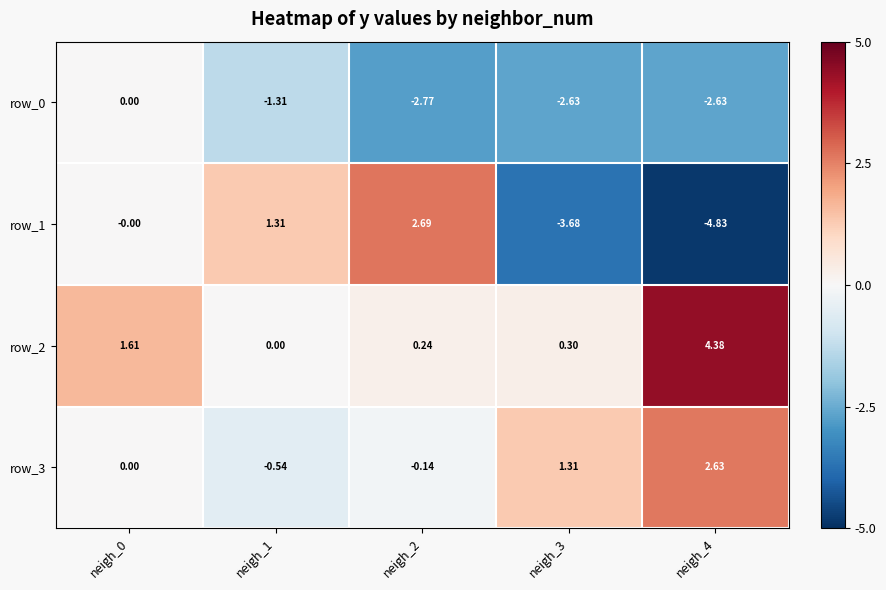

Is the value of row_2 at neigh_1 greater than the value of row_0 at neigh_3?

Yes